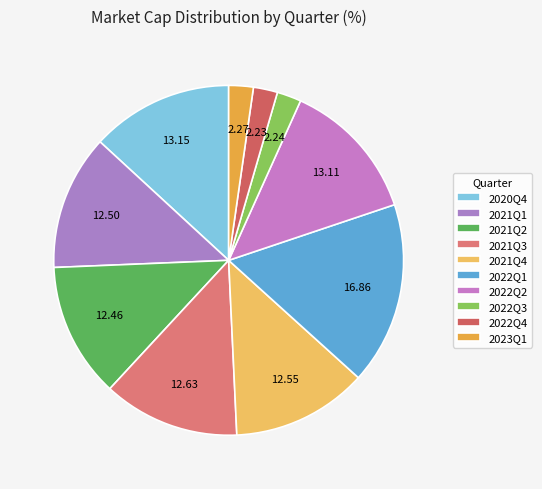

What portion of the pie excludes 2022Q4?

97.8%